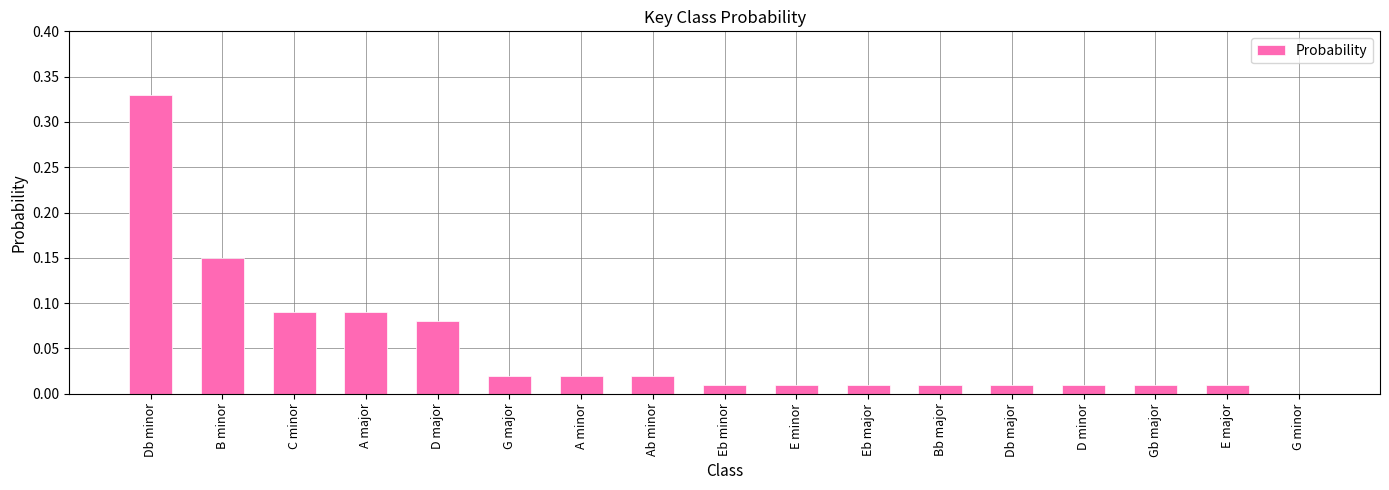

How many categories are shown in the chart?

17